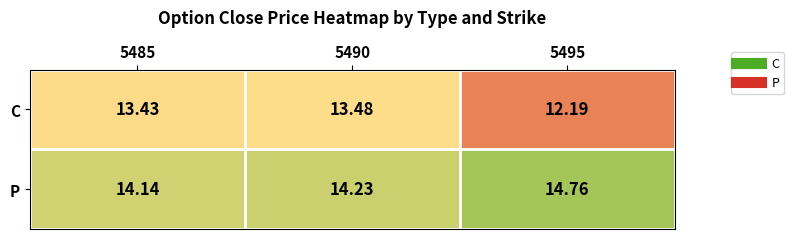

Which series changed the most between 5485 and 5490?

P